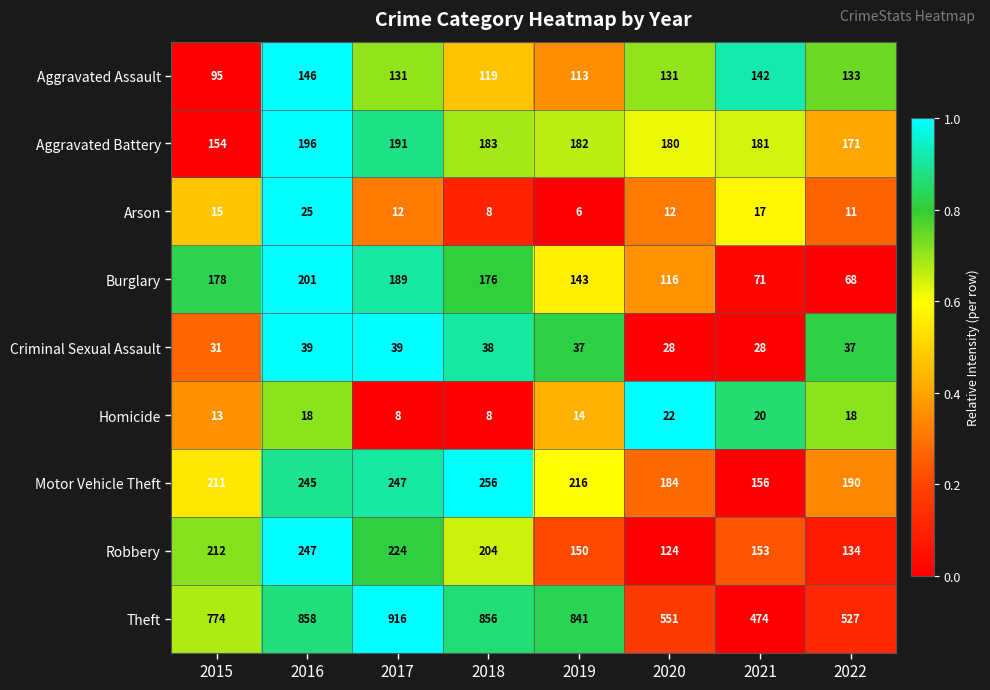

Where is Motor Vehicle Theft nearest to the value 206?

2015